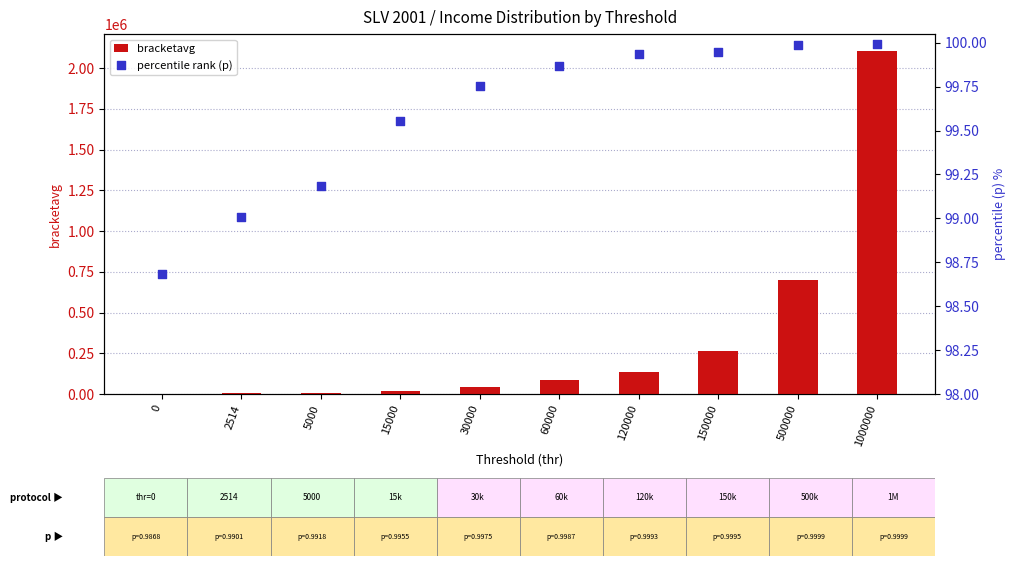

At which category is the sum across all series the highest?

1000000